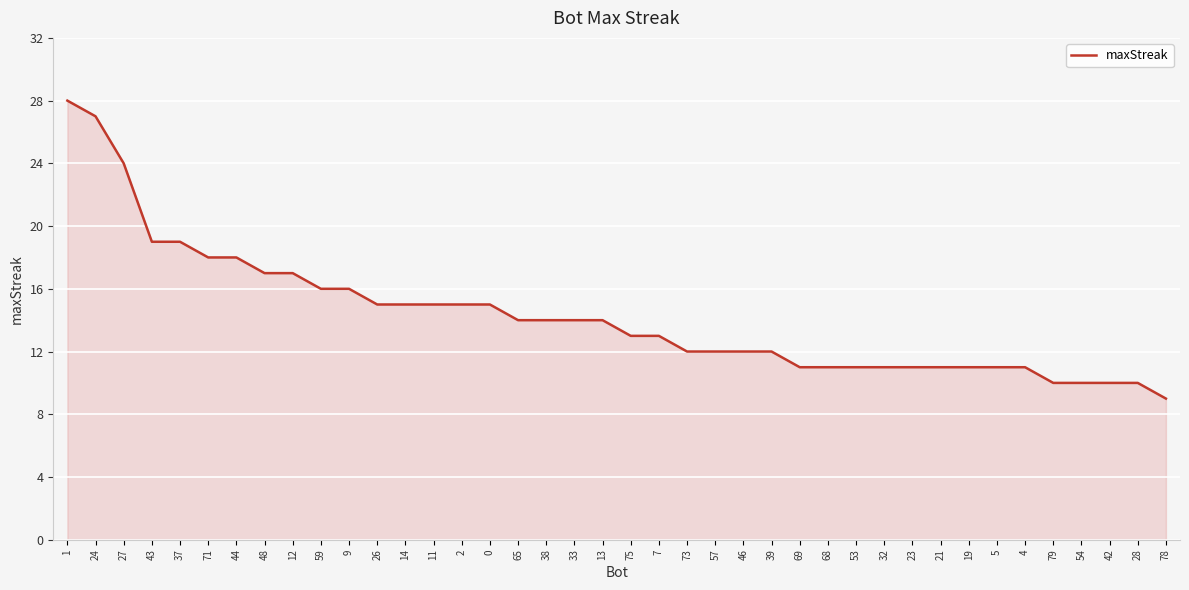

What is the sum of all values?

572